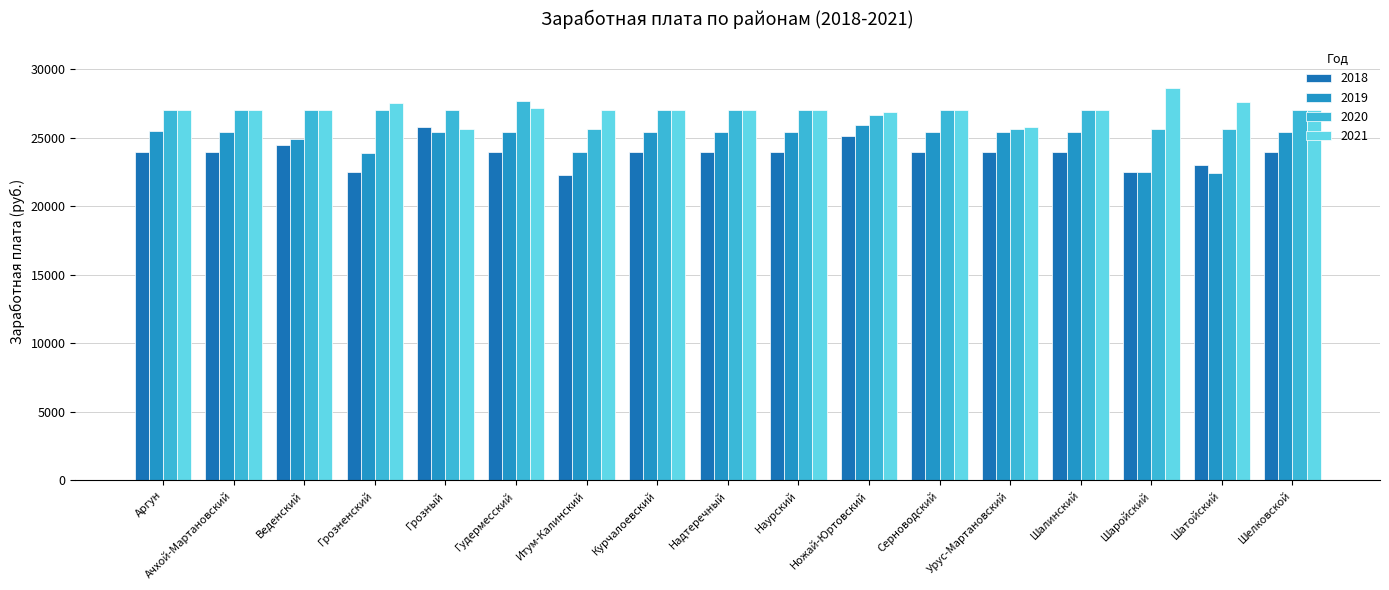

What position from the right is Серноводский?

6